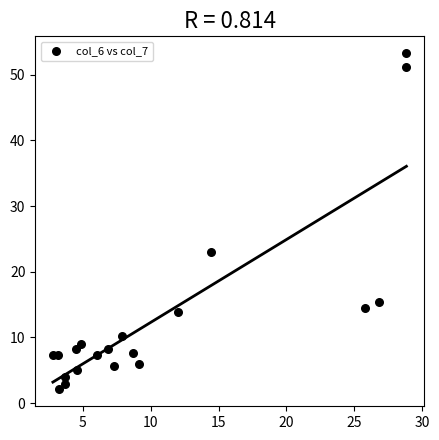

What Y value in the scatter plot is closest to 27?

23.1